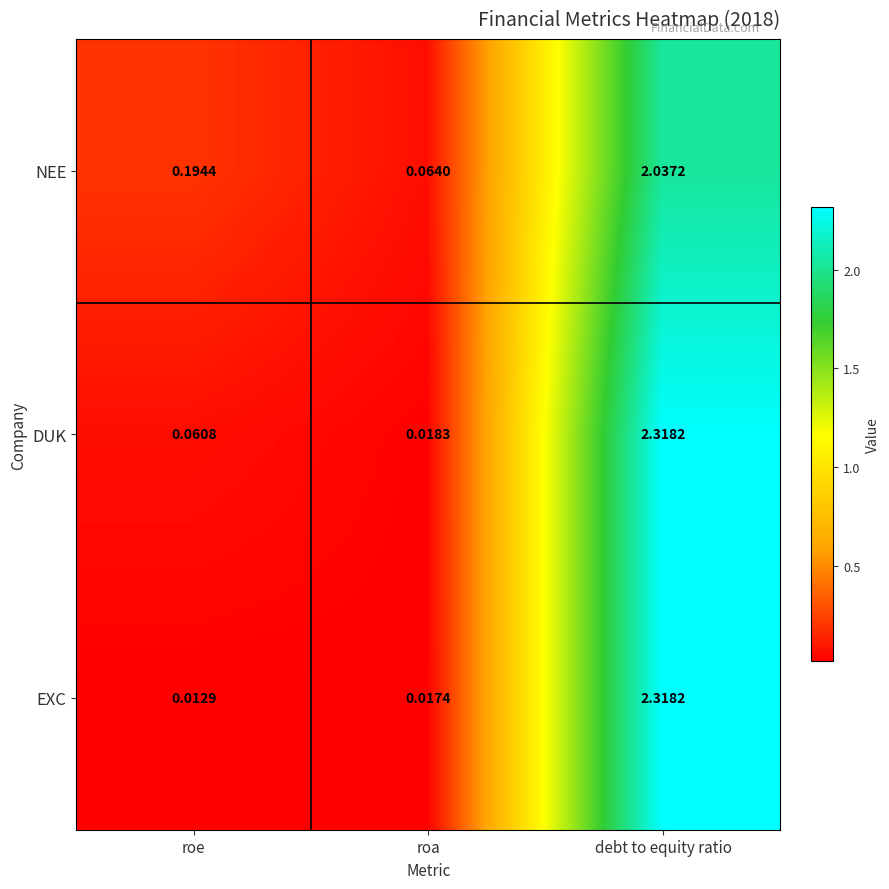

Rank the categories by NEE value from highest to lowest.

debt to equity ratio, roe, roa